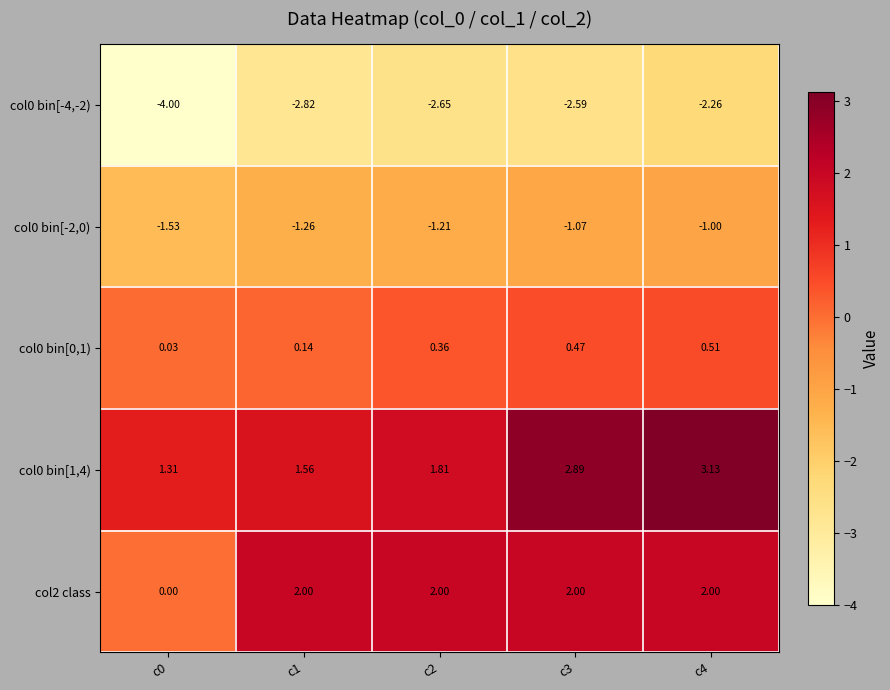

How many data points does each series have?

5